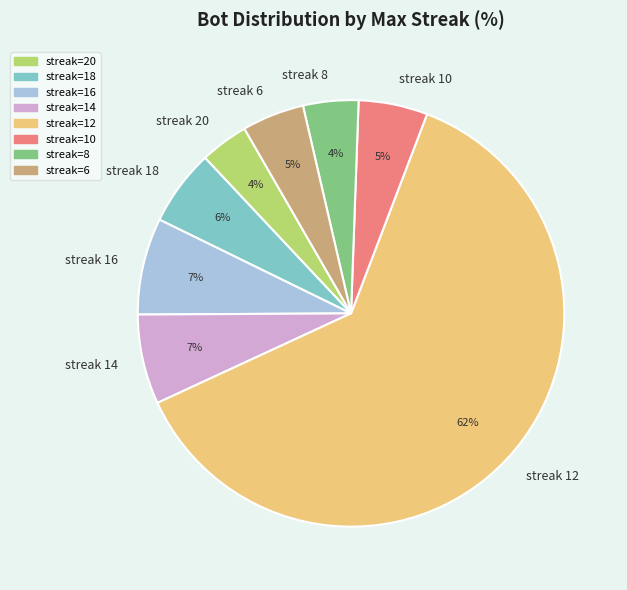

True or false: streak 10 accounts for 5% of the total.

True